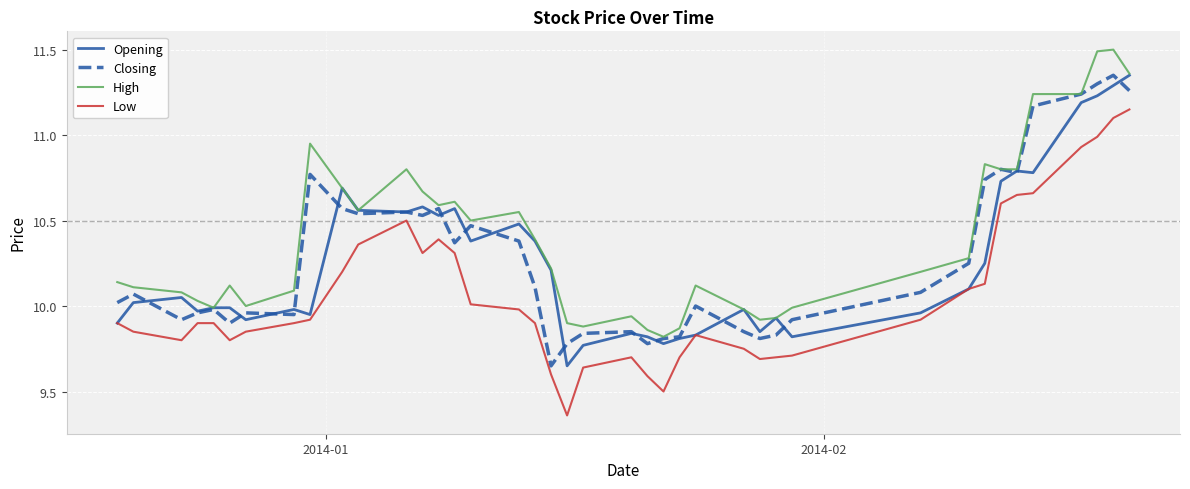

What is the highest value of the High series?

11.5